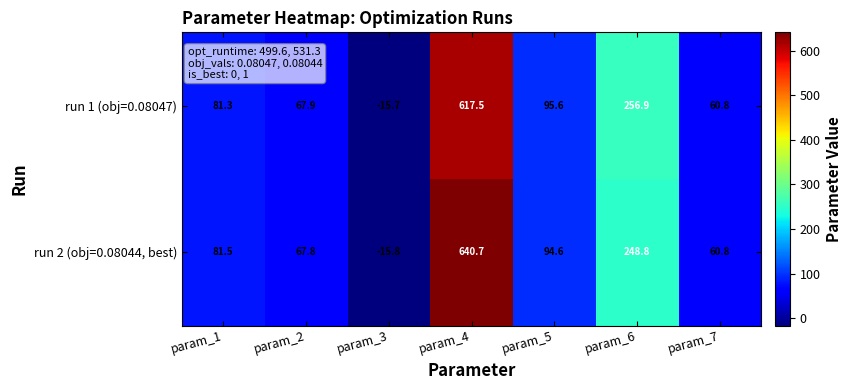

At which label does run 1 (obj=0.08047) first exceed 81?

param_1